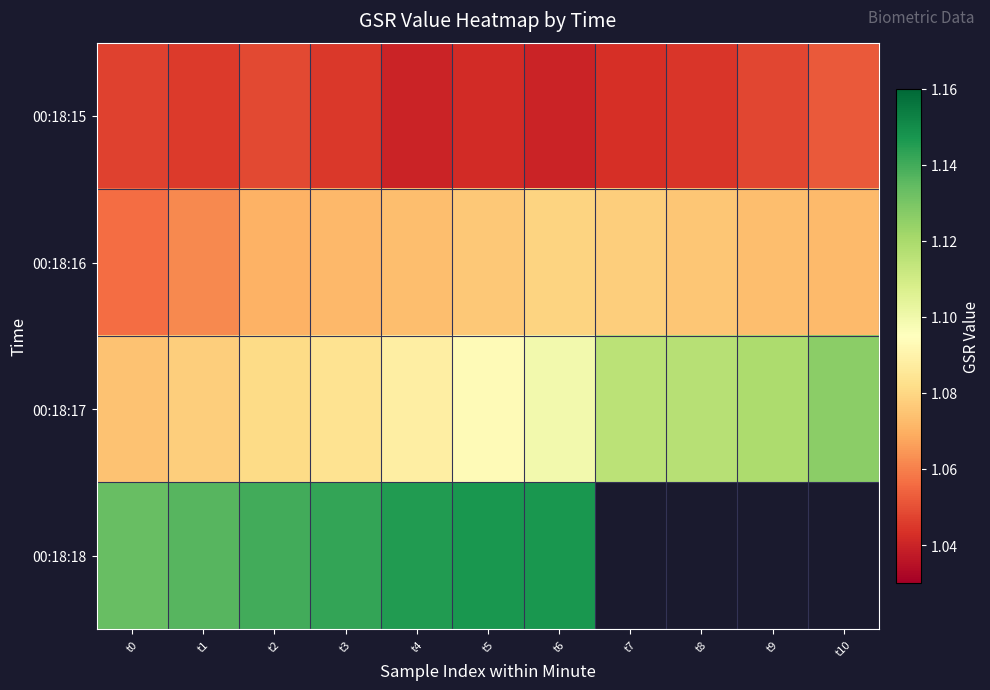

Rank the categories by 00:18:15 value from highest to lowest.

t10, t2, t9, t0, t1, t3, t8, t7, t5, t4, t6